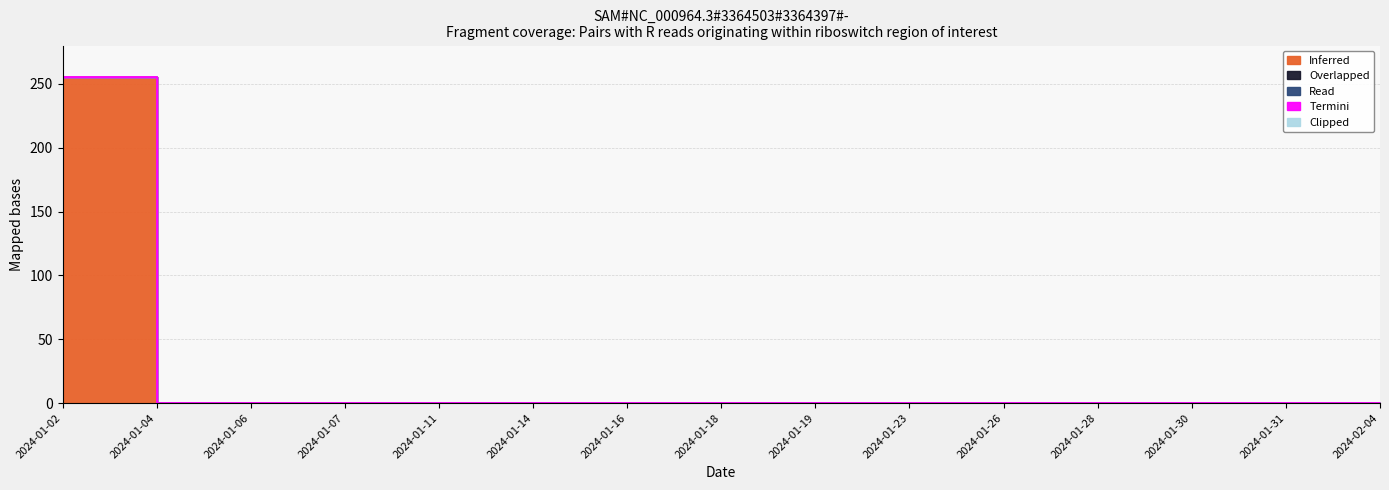

Reading right to left, extract all data points from this chart.

Inferred: 0	0	0	0	0	0	0	0	0	0	0	0	0	0	255
Overlapped: 0	0	0	0	0	0	0	0	0	0	0	0	0	0	0
Read: 0	0	0	0	0	0	0	0	0	0	0	0	0	0	0
Termini: 0	0	0	0	0	0	0	0	0	0	0	0	0	0	0
Clipped: 0	0	0	0	0	0	0	0	0	0	0	0	0	0	0